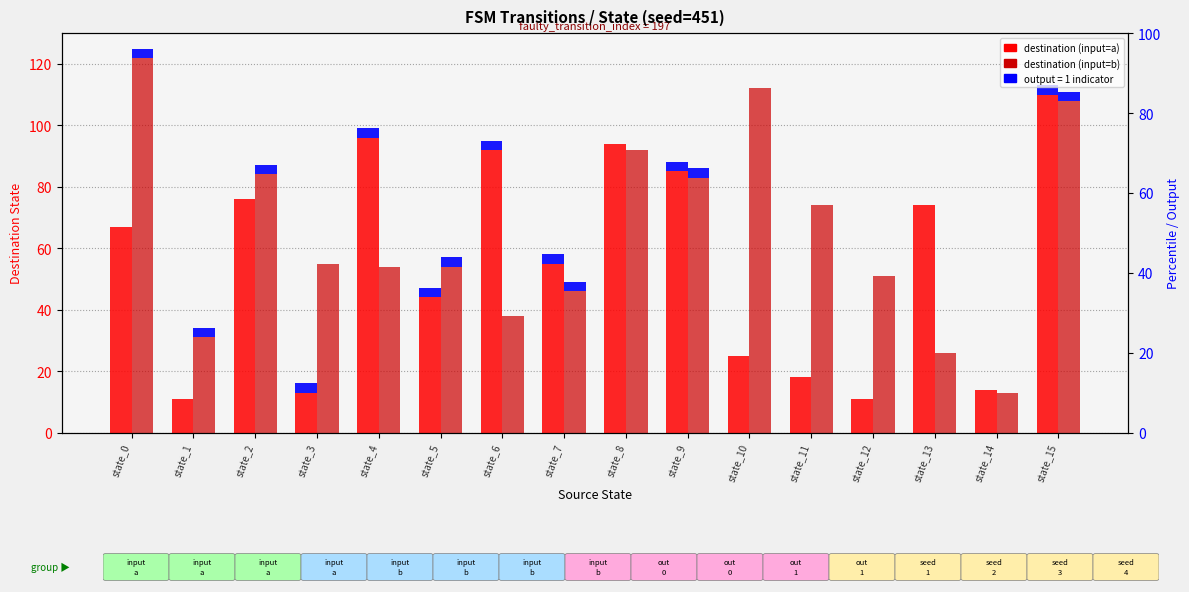

How many bars are there in each group?

2